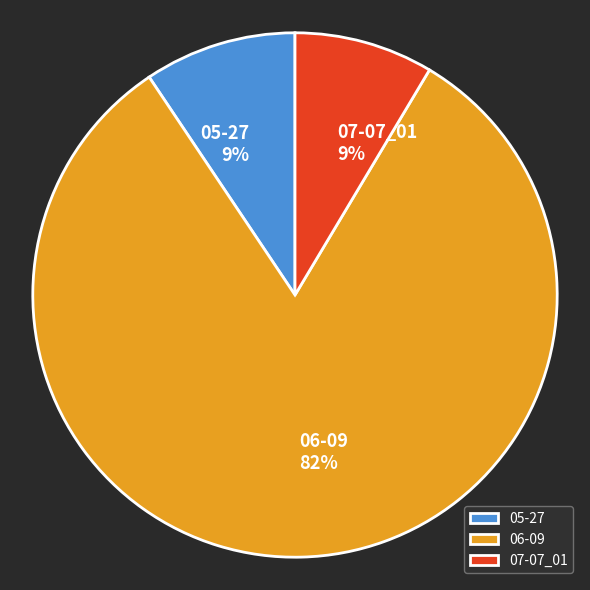

What percentage is the 07-07_01 slice, to the nearest percent?

9%